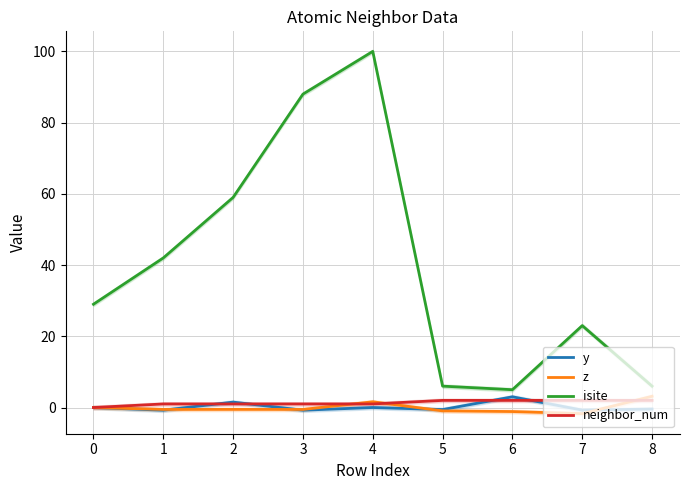

Which series has the largest total across all categories?

isite